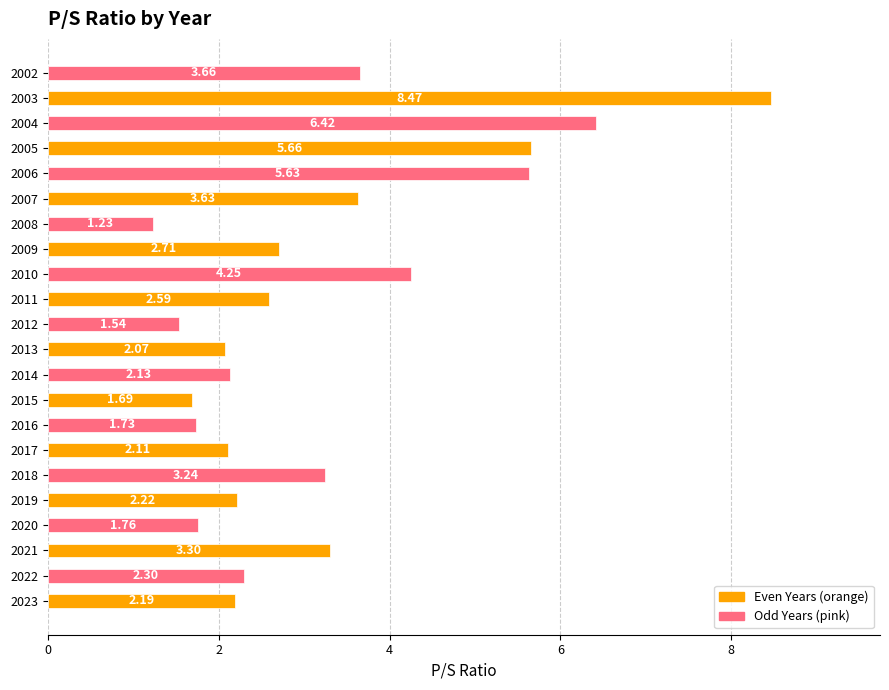

Which label corresponds to the largest value in the chart?

2003